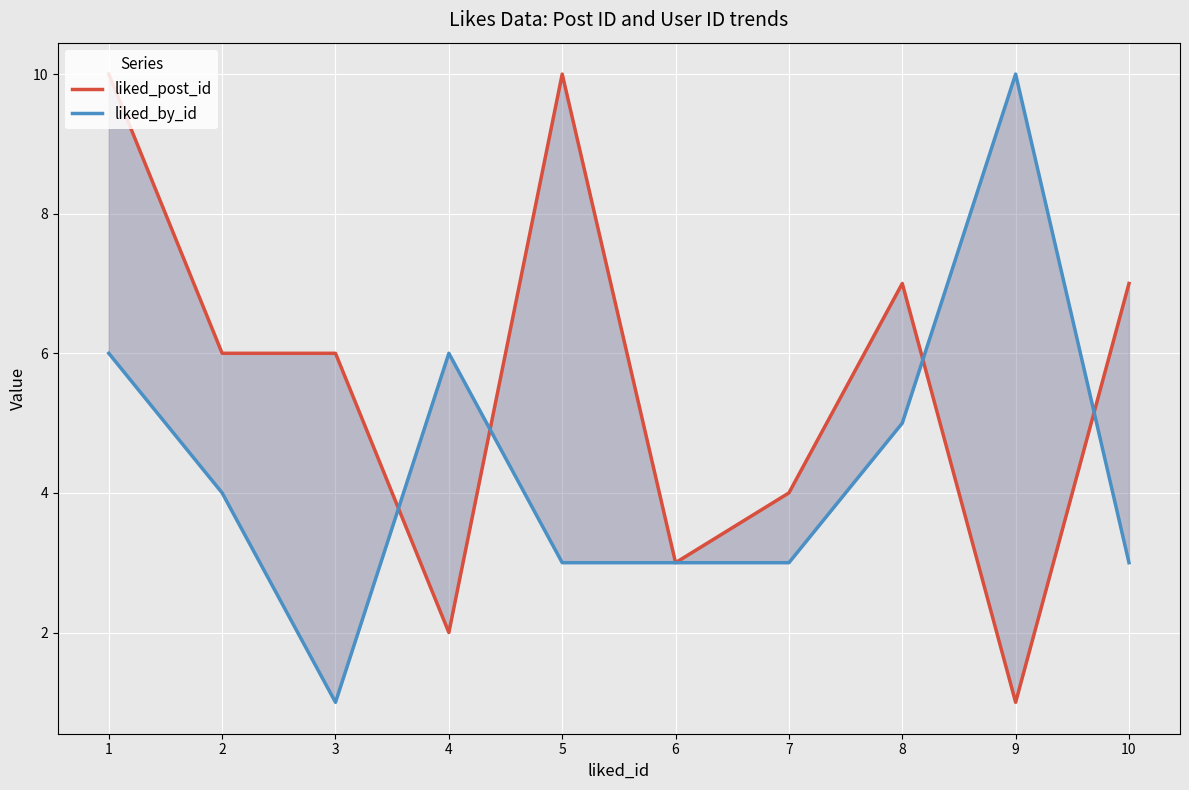

Rank the series by their maximum value, from lowest to highest.

liked_post_id, liked_by_id